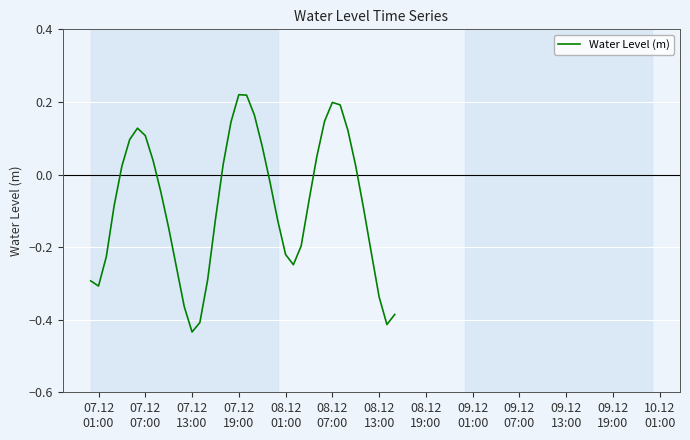

What is the difference between the maximum and minimum values?

0.7